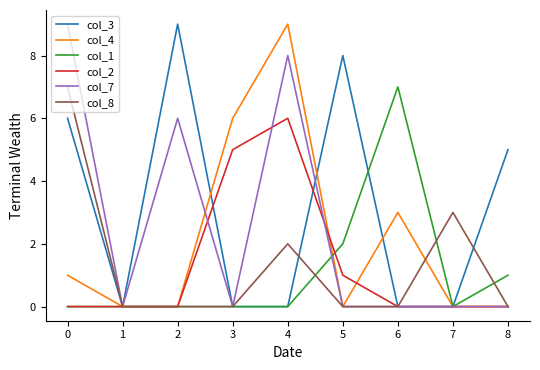

Is this an area chart (filled region under the line)?

No